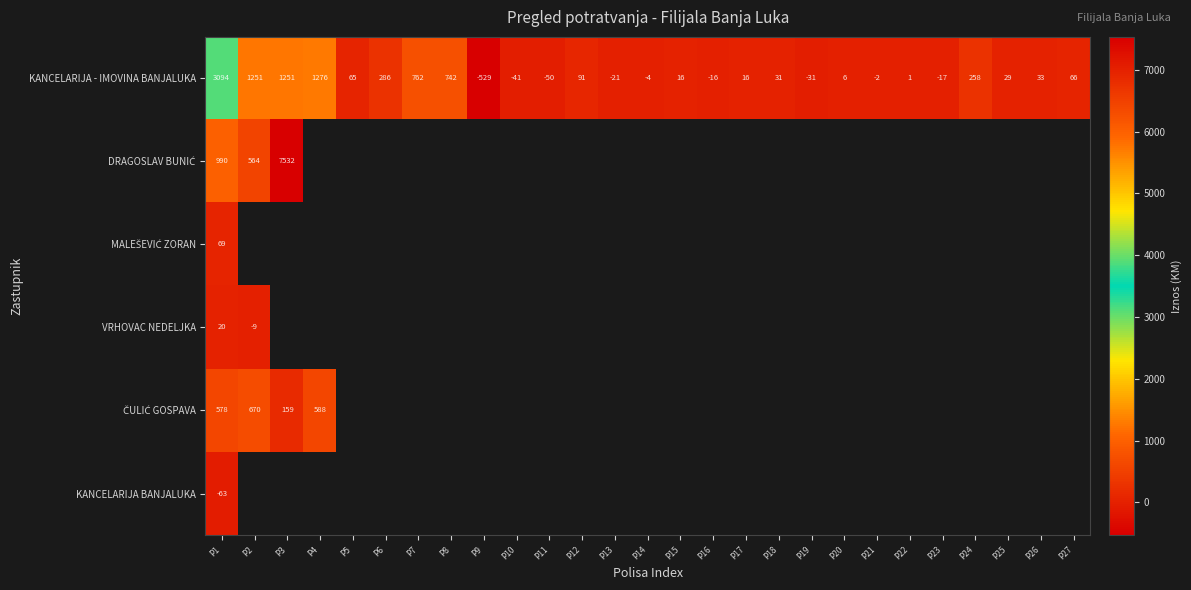

Is it true that KANCELARIJA - IMOVINA BANJALUKA equals 1251.0 at P3?

True